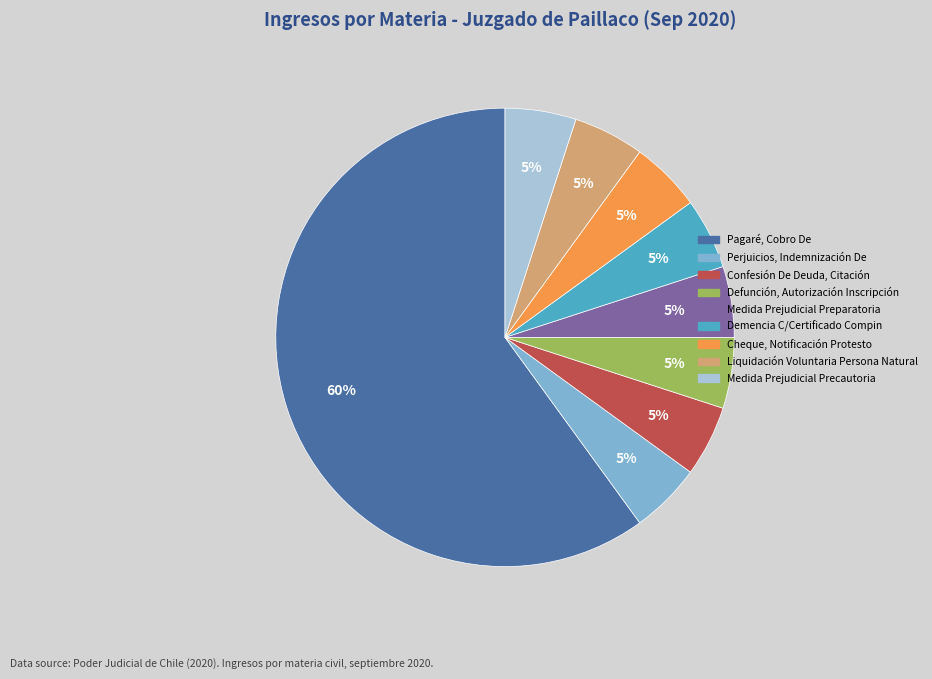

Which slice is the largest?

Pagaré, Cobro De